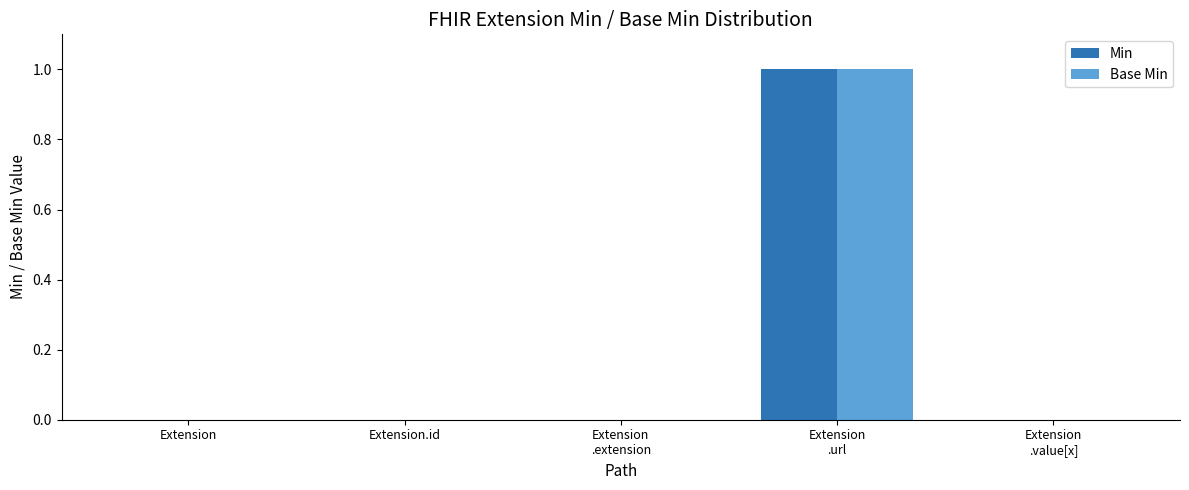

How many groups of bars are there?

5